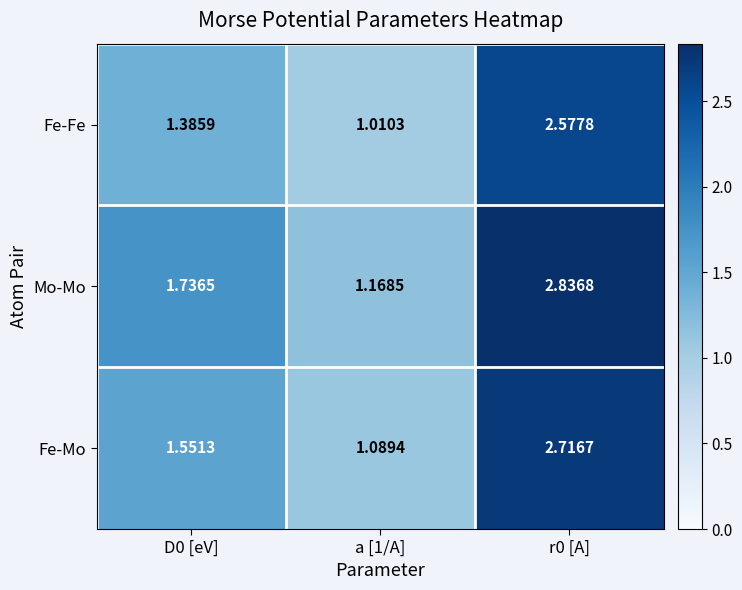

How many distinct data groups are displayed?

3